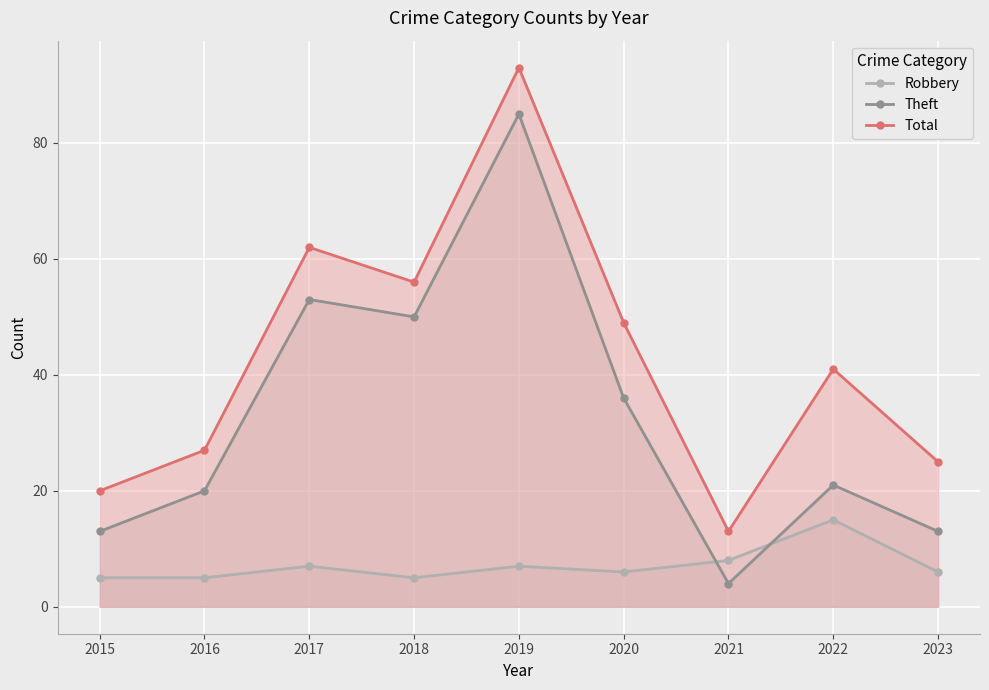

True or false: Robbery and Total cross at least once.

False